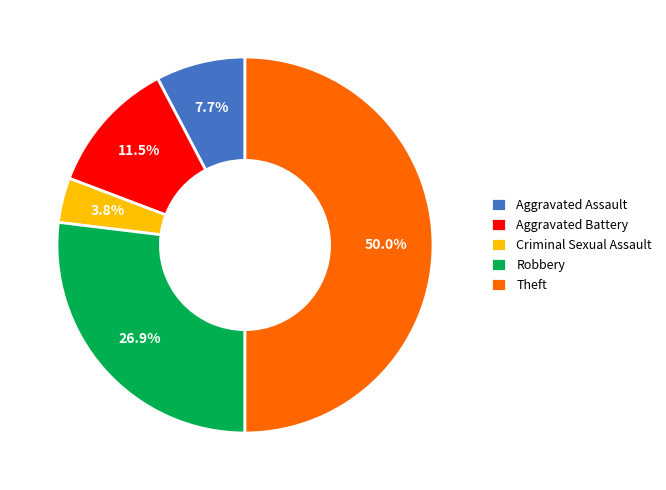

Approximately how many times larger is the value at Aggravated Assault compared to Aggravated Battery?

0.7